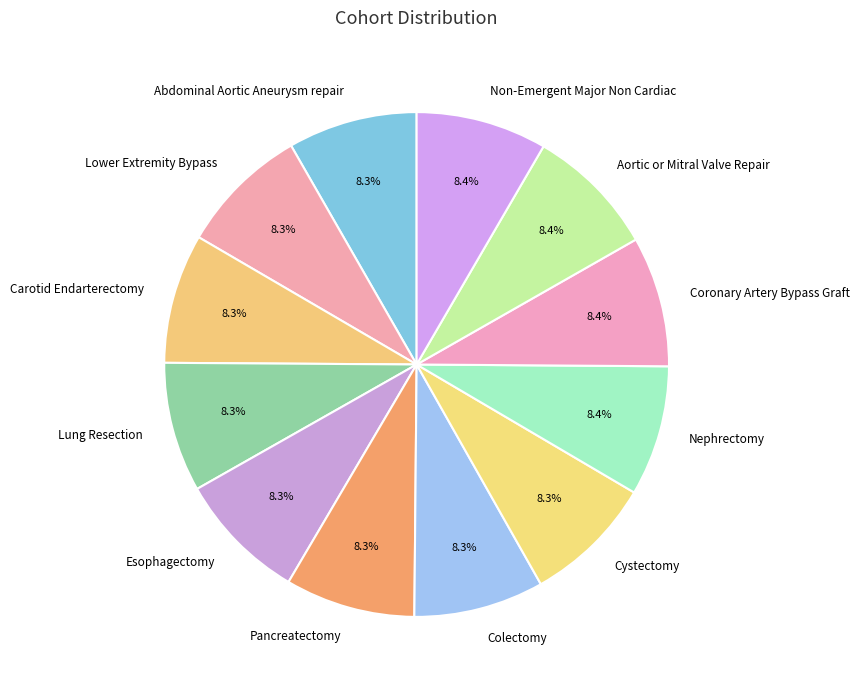

What percentage do Coronary Artery Bypass Graft and Lower Extremity Bypass together represent?

16.7%